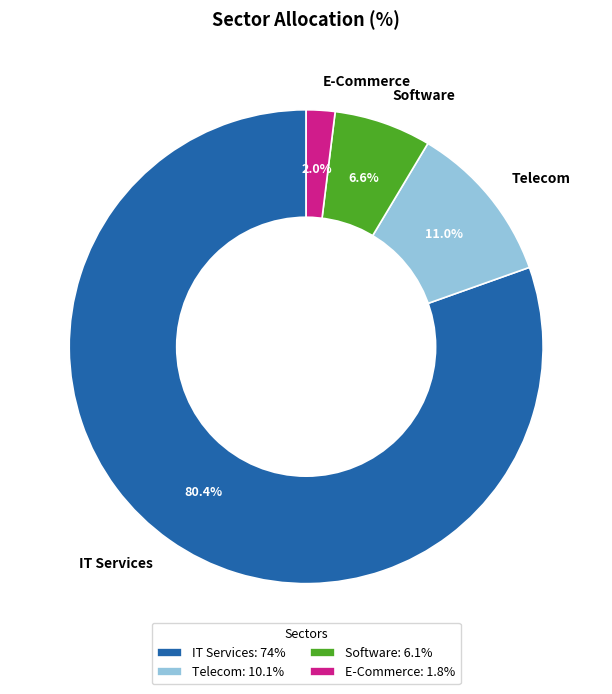

Which slice is the largest?

IT Services